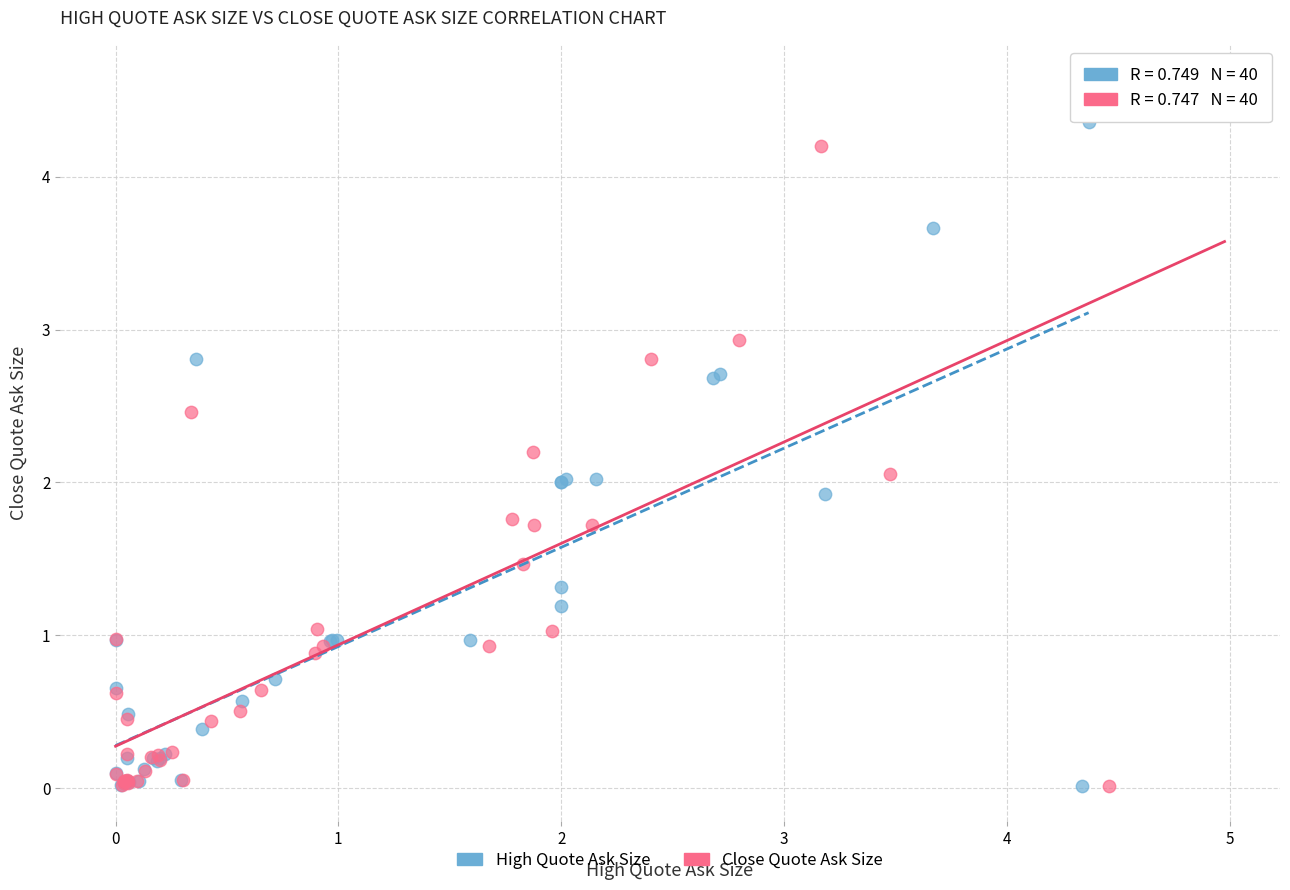

Which series has the widest spread of Y values?

Close Quote Ask Size